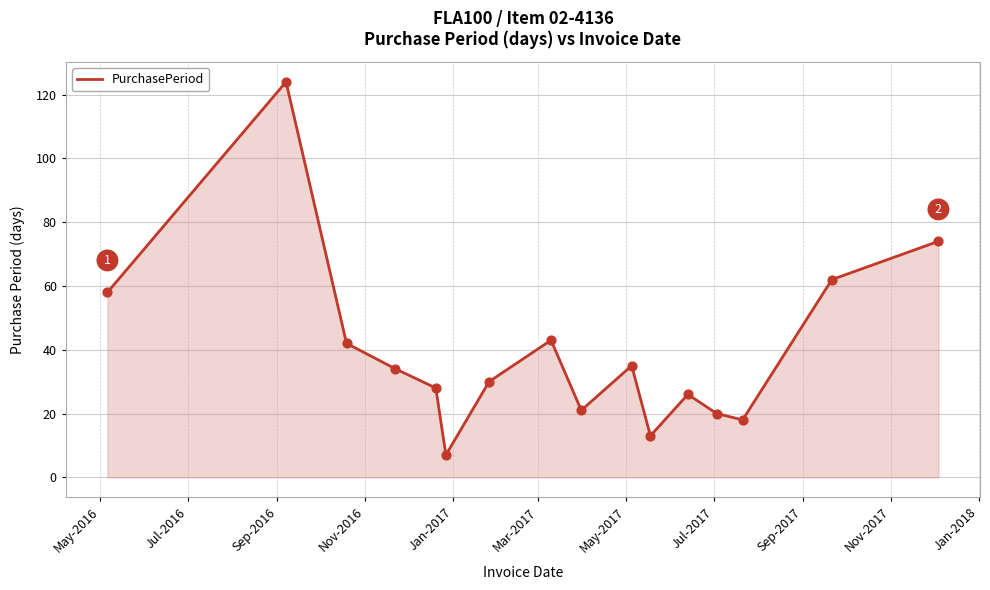

What is the difference between the maximum and minimum values?

117